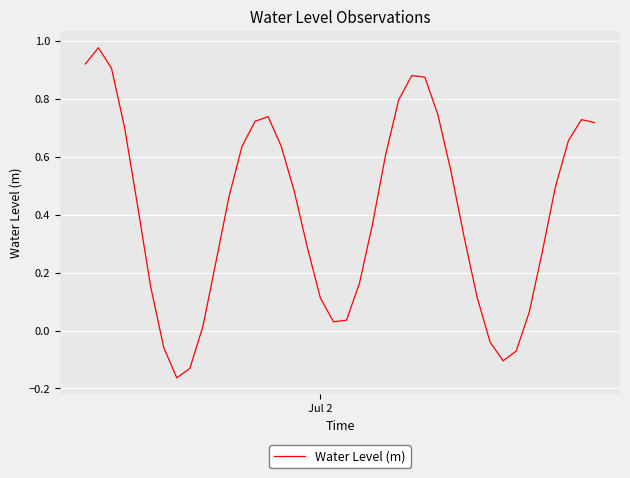

Does the chart have visible grid lines?

Yes